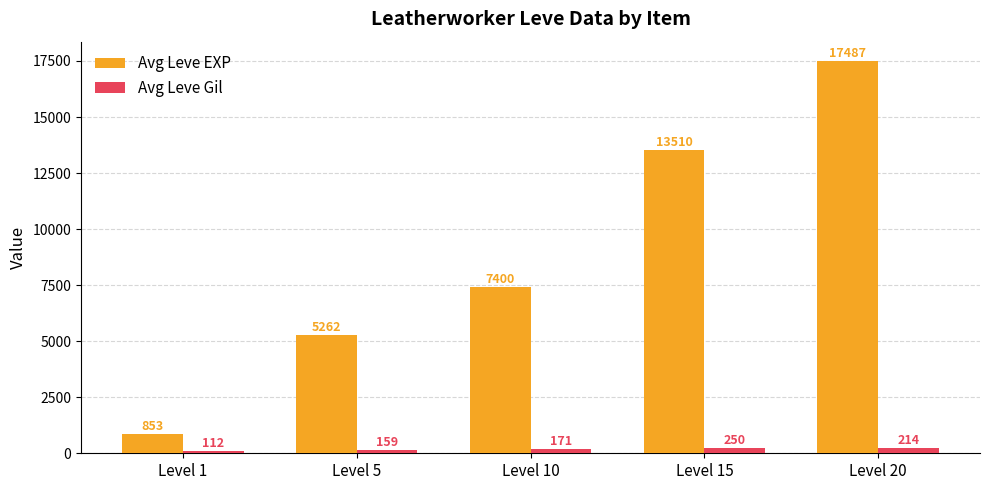

The value of Avg Leve Gil at Level 15 is 249.7. True or false?

True